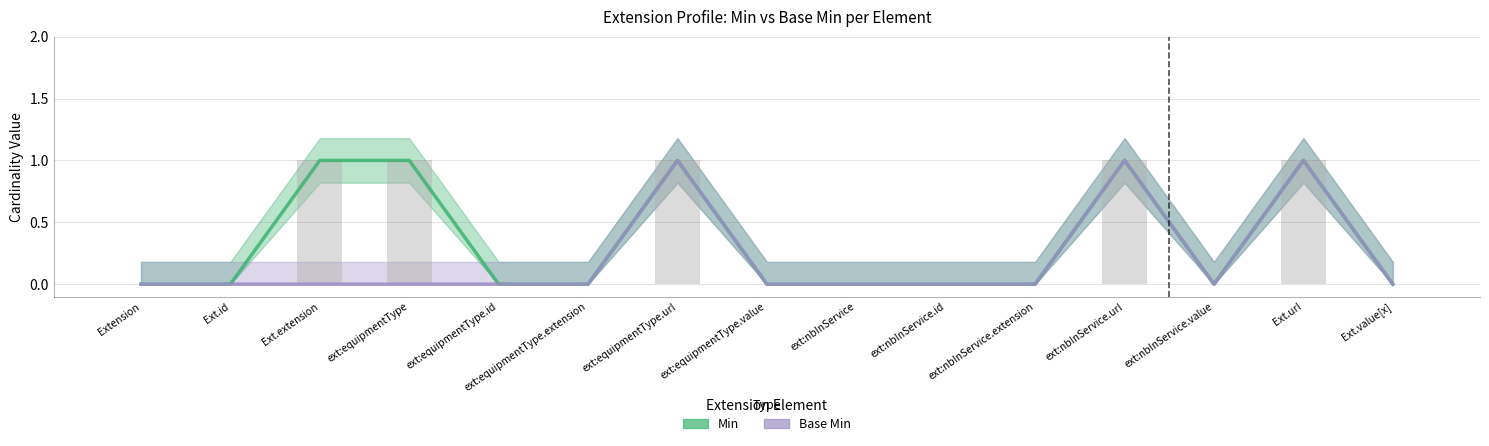

At which category does the chart reach its peak across all series?

Ext.extension